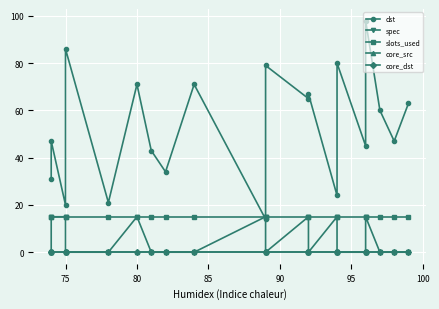

Count the number of categories in the chart.

20